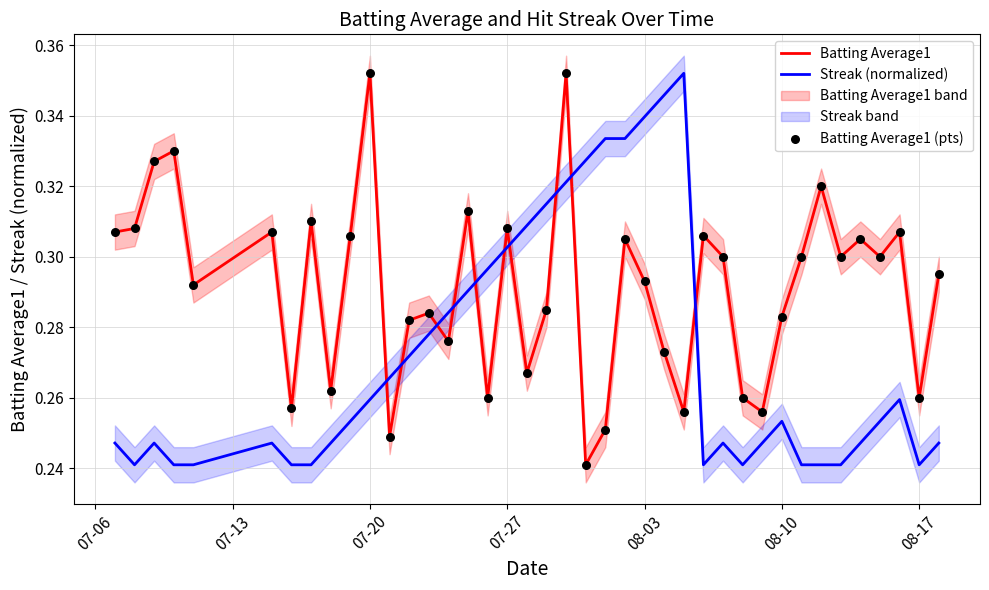

Which series has the widest spread of Y values?

Batting Average1